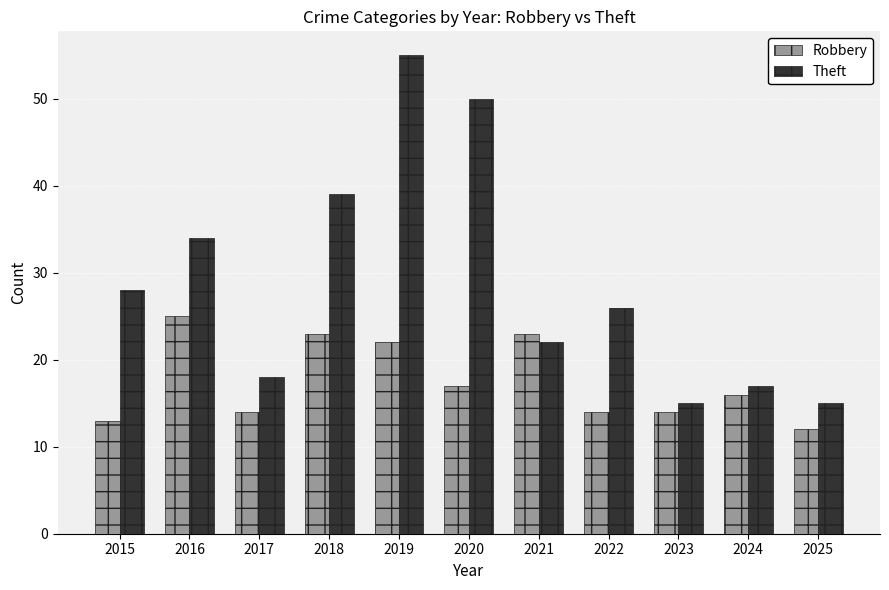

Are the bars grouped side by side (vs. stacked)?

Yes